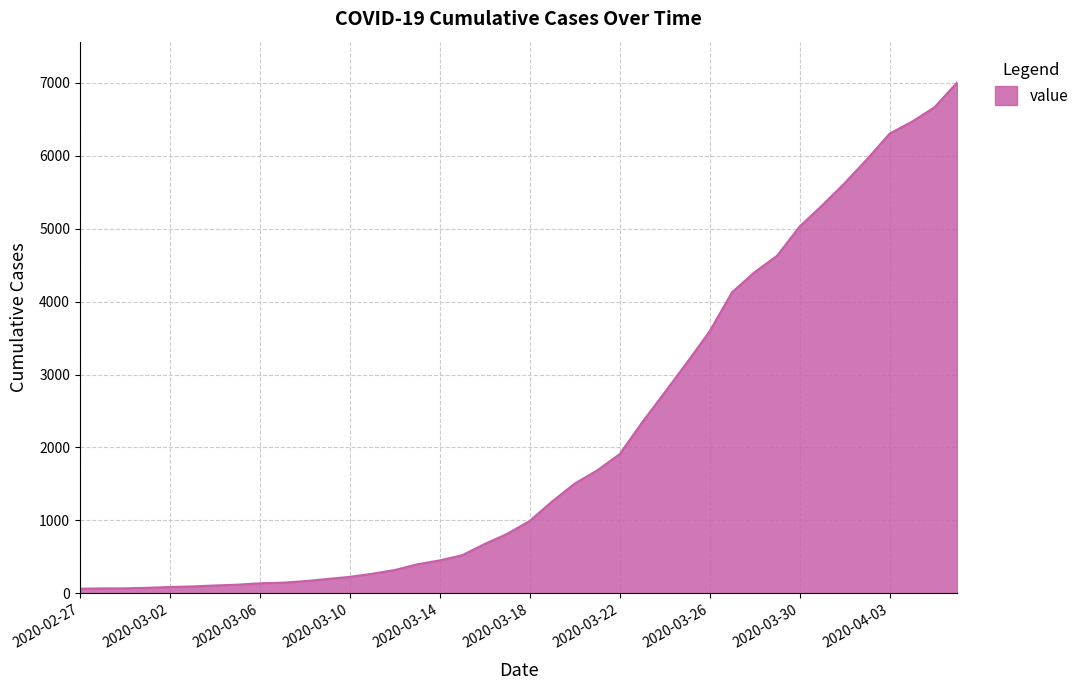

What is the difference between the maximum and minimum values?

6940